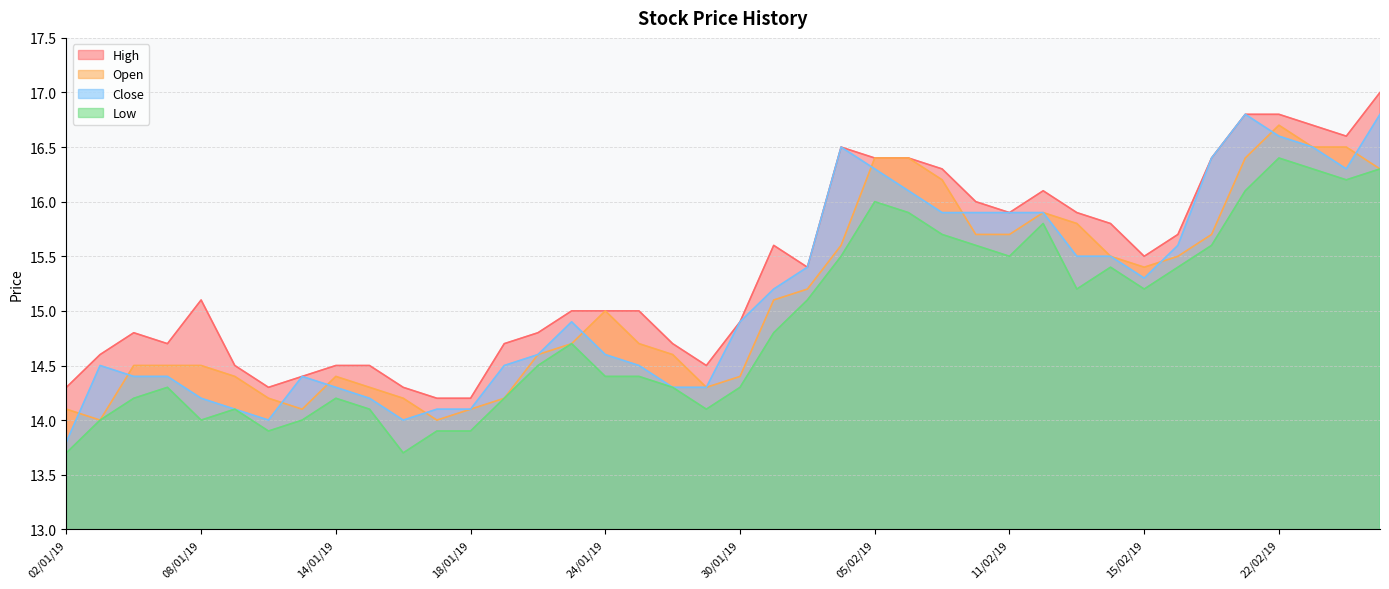

Where is the first local maximum for close?

03/01/19